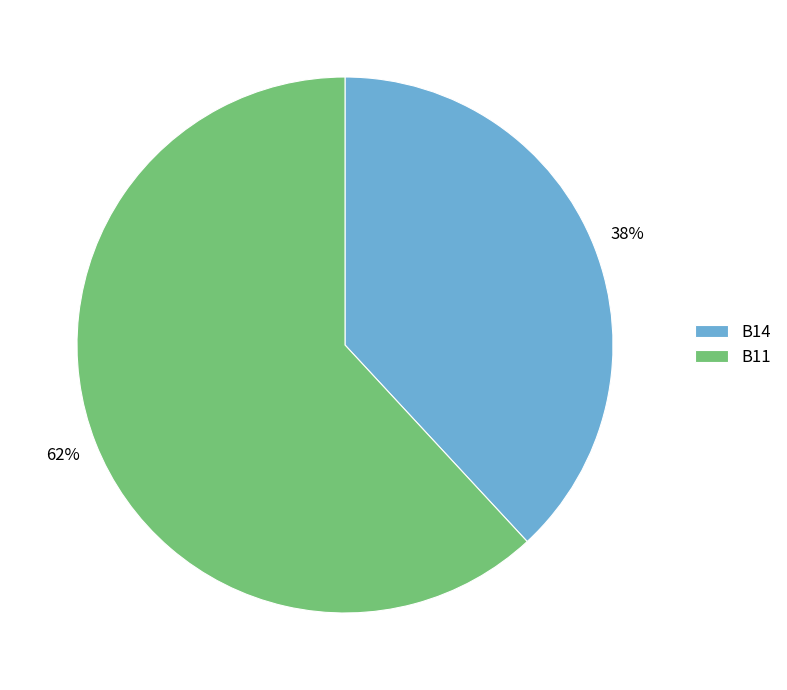

Combined, do B14 and B11 account for over 50%?

Yes